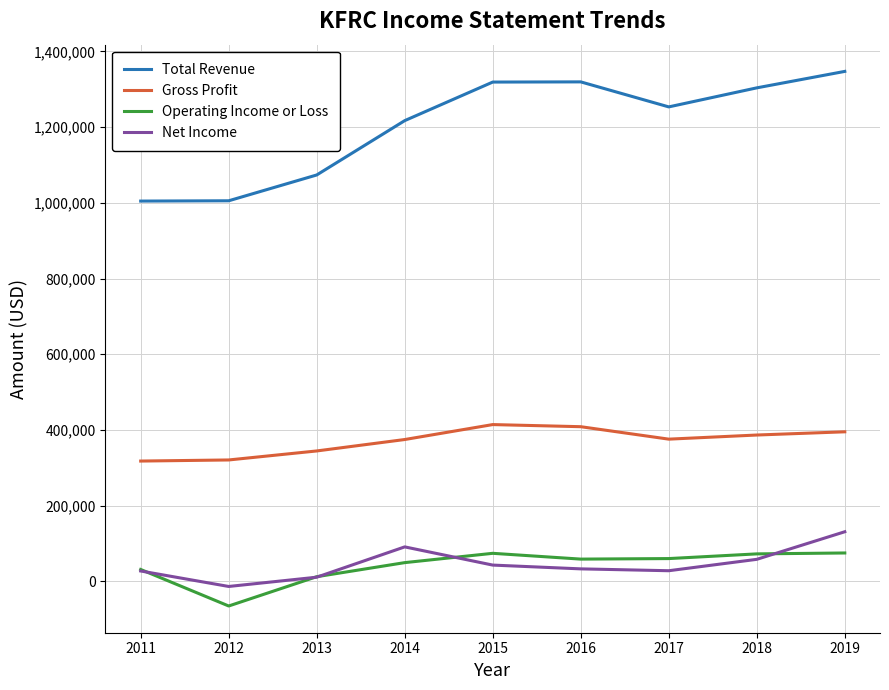

What is the greatest value displayed?

1347400